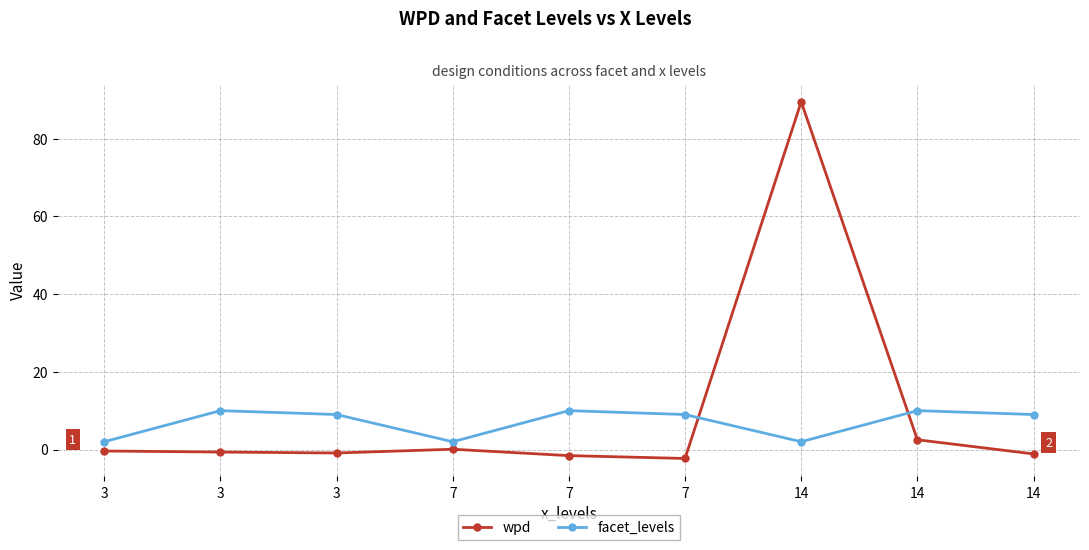

At which label does wpd reach its minimum?

7